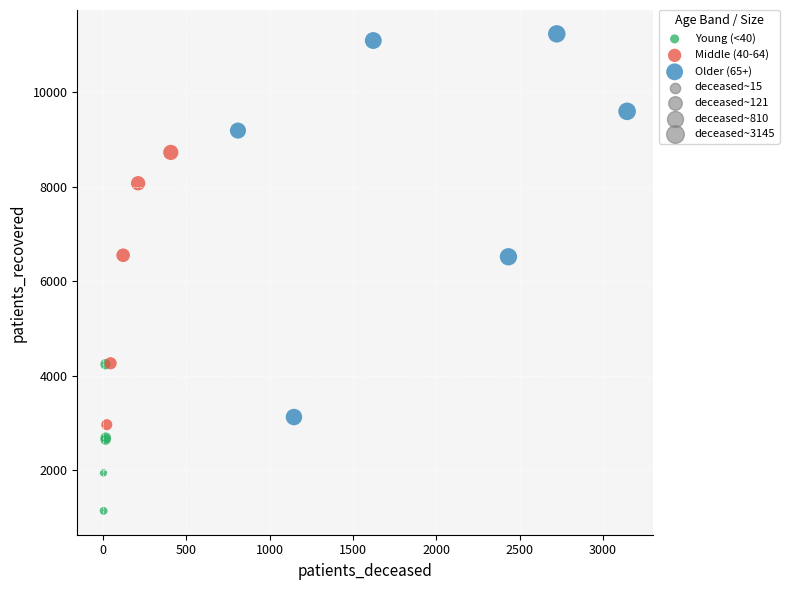

Which series reaches the minimum Y coordinate?

Young (<40)